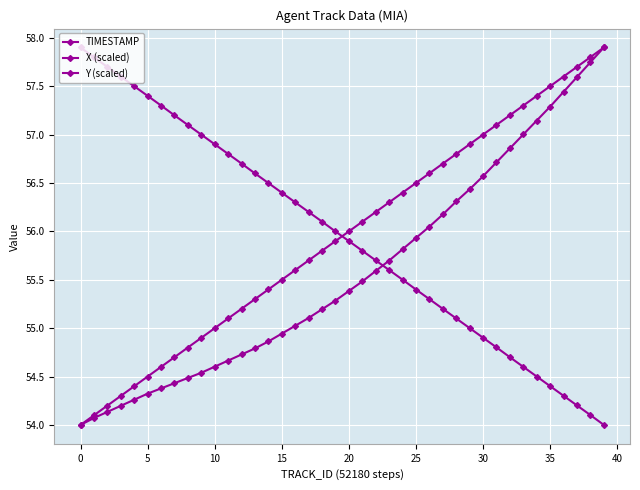

What is the difference between the maximum and minimum values in the TIMESTAMP series?

3.9